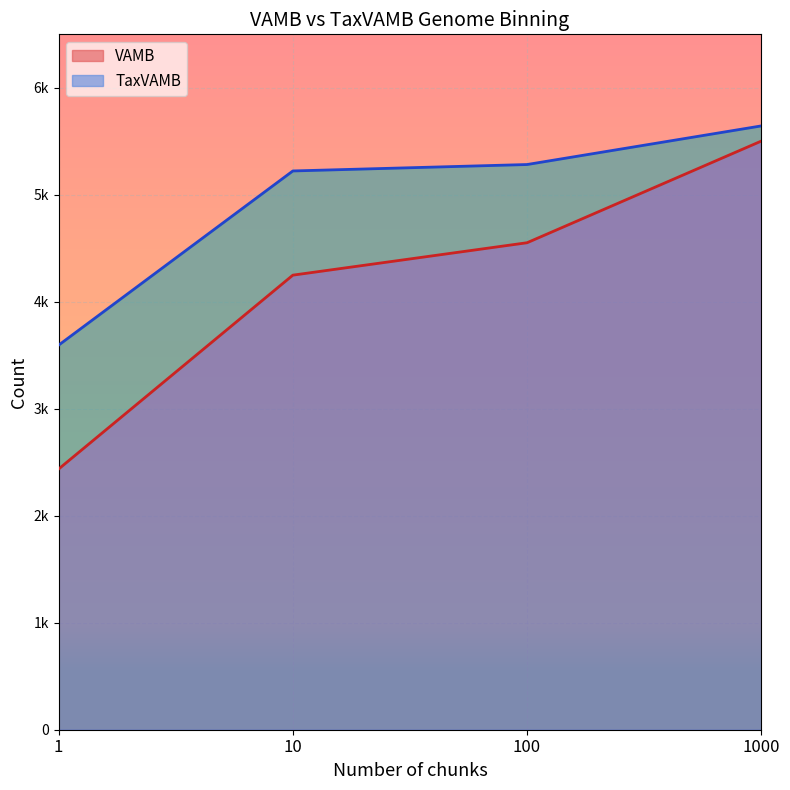

Reading left to right, transcribe all the data shown in this chart.

VAMB: 2437	4249	4552	5502
TaxVAMB: 3595	5223	5283	5644